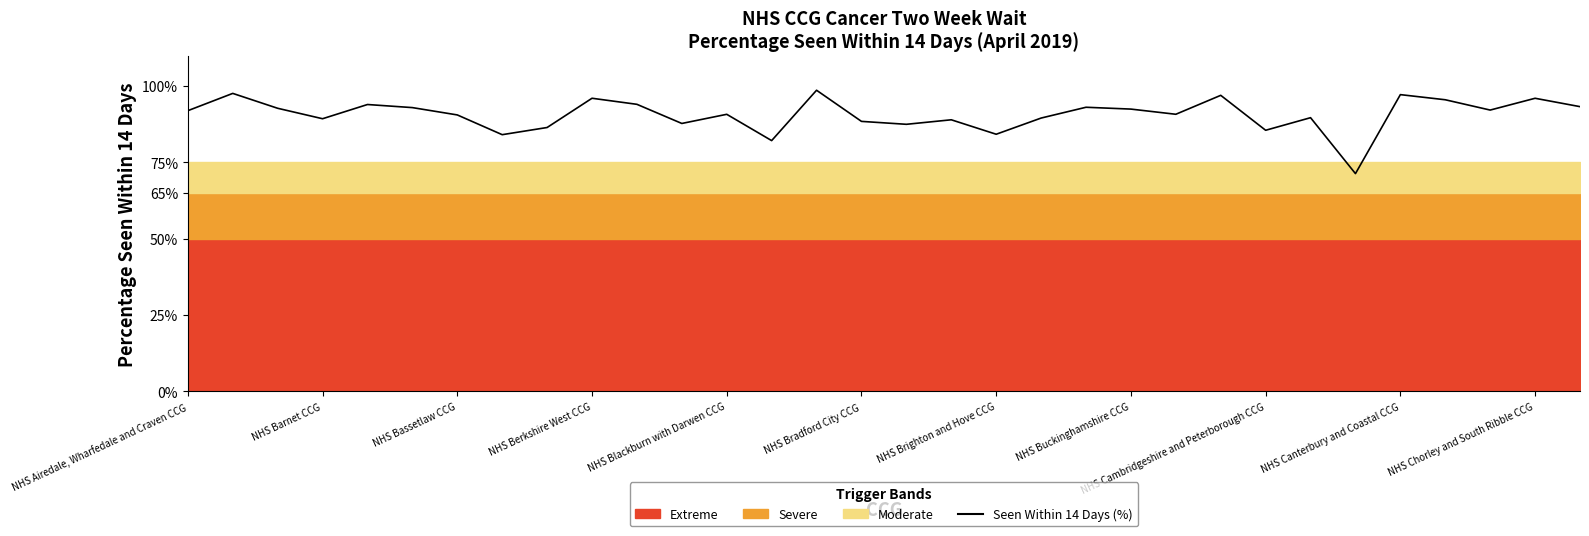

Read the value at 29.

0.9